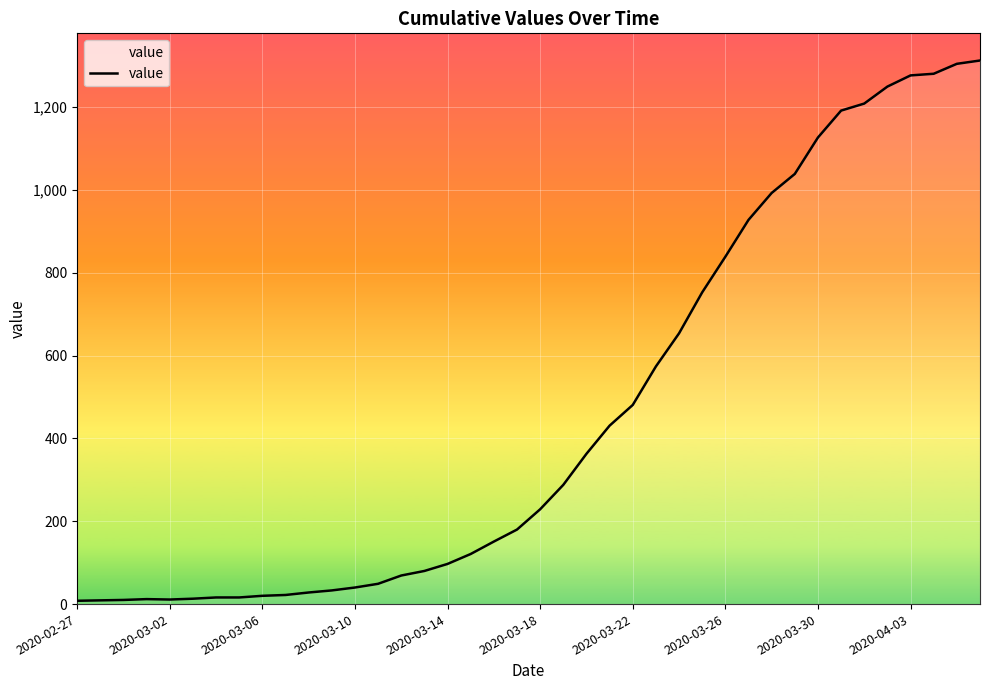

What is the difference between the maximum and minimum values?

1305